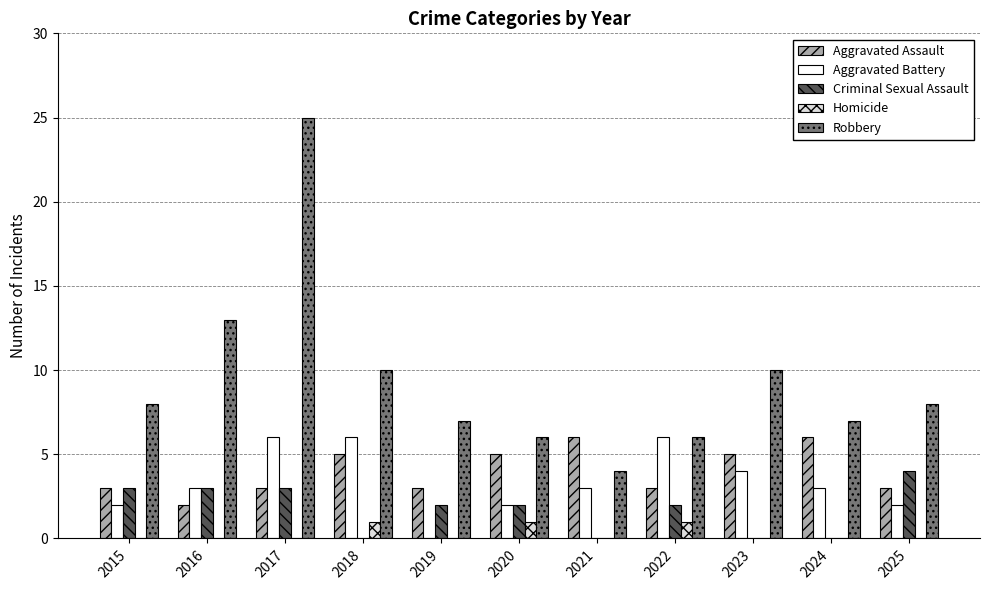

Which series has the largest range (max minus min)?

Robbery